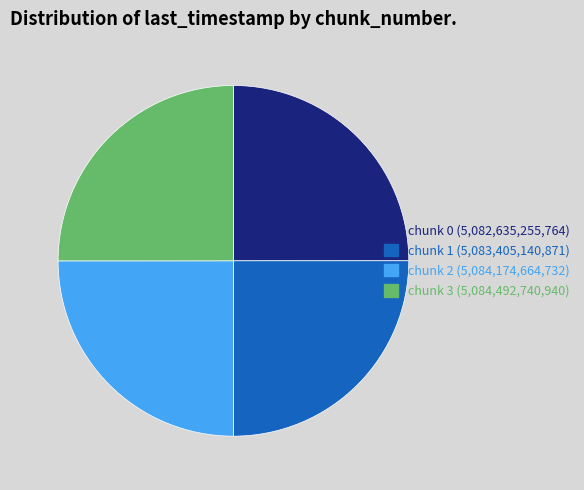

How many slices are in this pie chart?

4